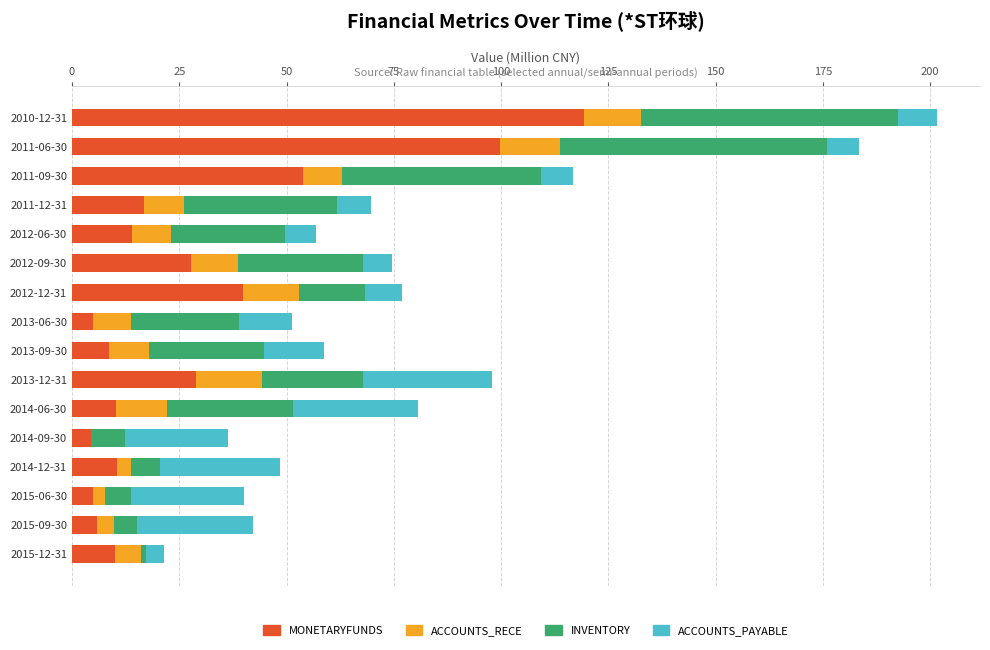

What is the total value across all series at 2013-09-30?

58.8